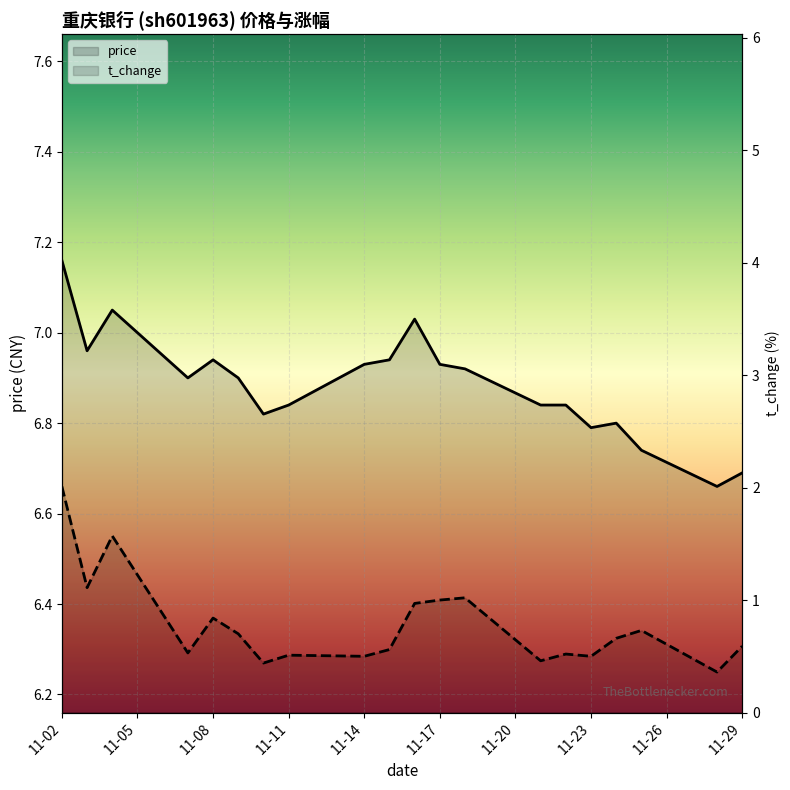

At how many categories does at least one series exceed 1?

20